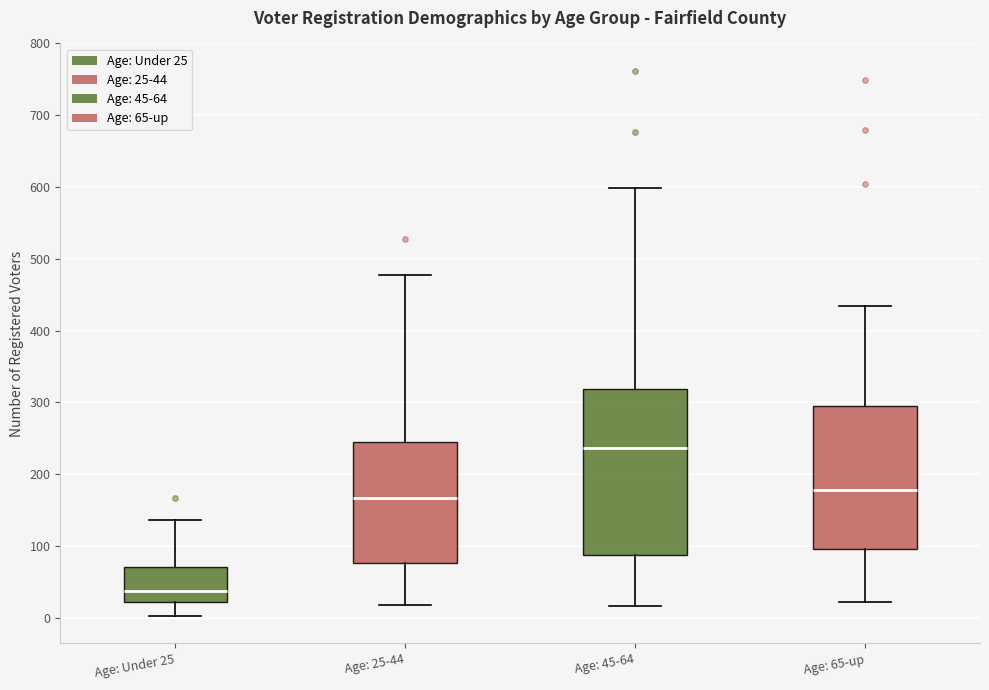

Where is the lower edge of the box for Age: 45-64 on the y-axis? The values are not printed on the chart, so give them approximately, as read against the axis.

90